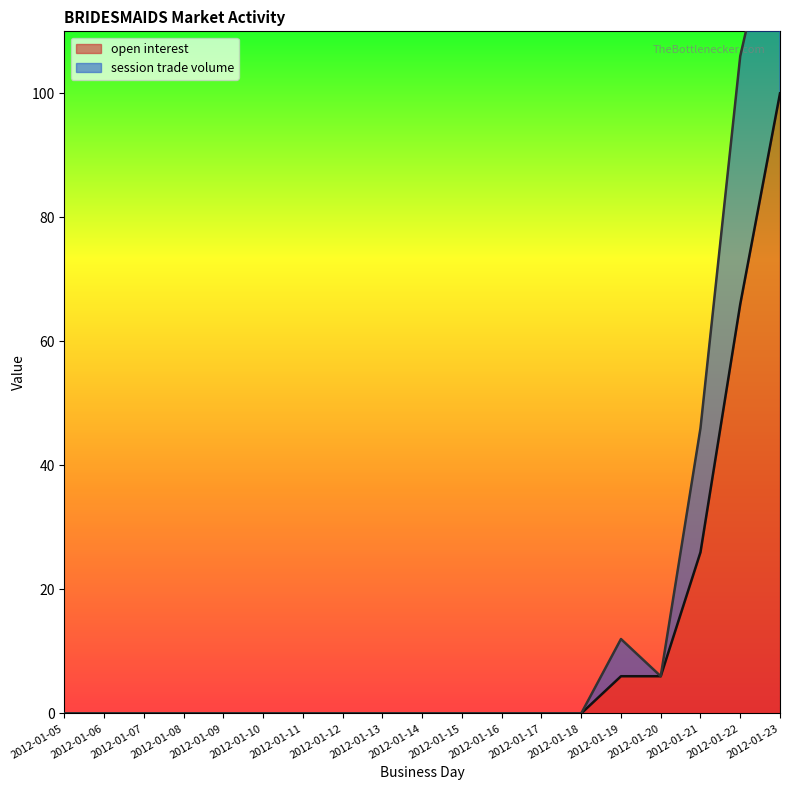

What is the value of the 18th point from the left?

66